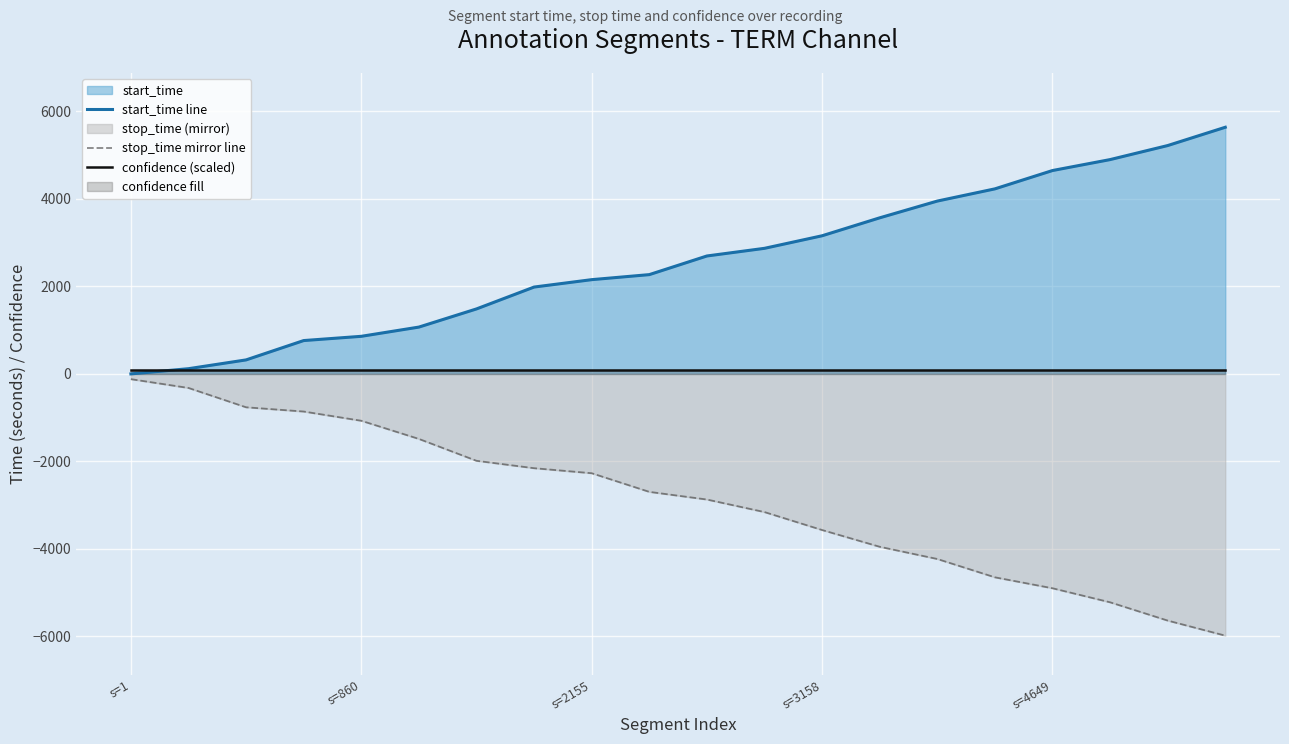

How many categories are shown in the chart?

20